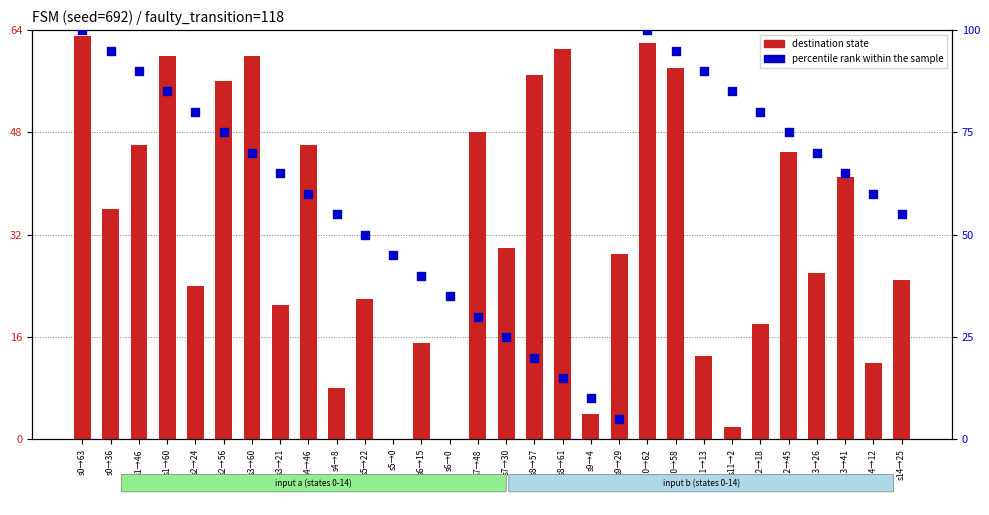

At which category is the sum across all series the highest?

s0→63